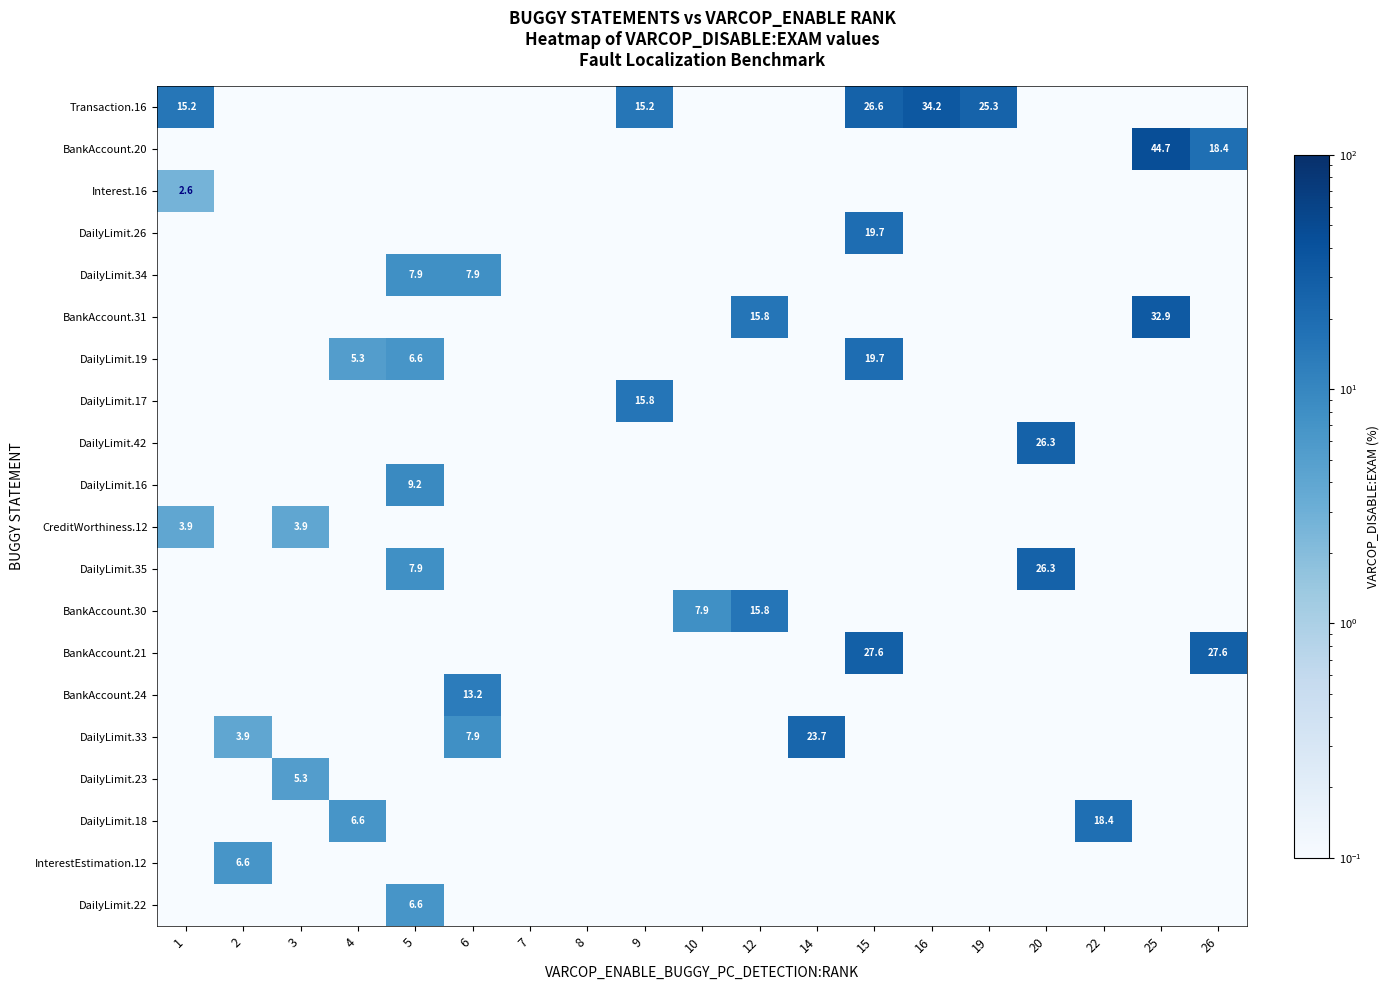

What is the difference between the maximum and minimum values in the DailyLimit.35 series?

26.3